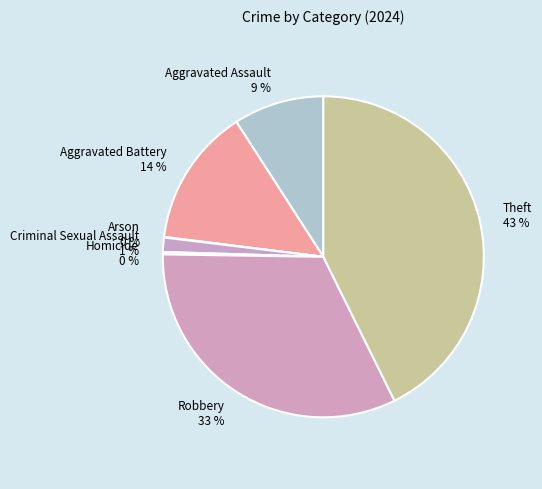

Is the sum of Aggravated Battery and Theft greater than half?

Yes